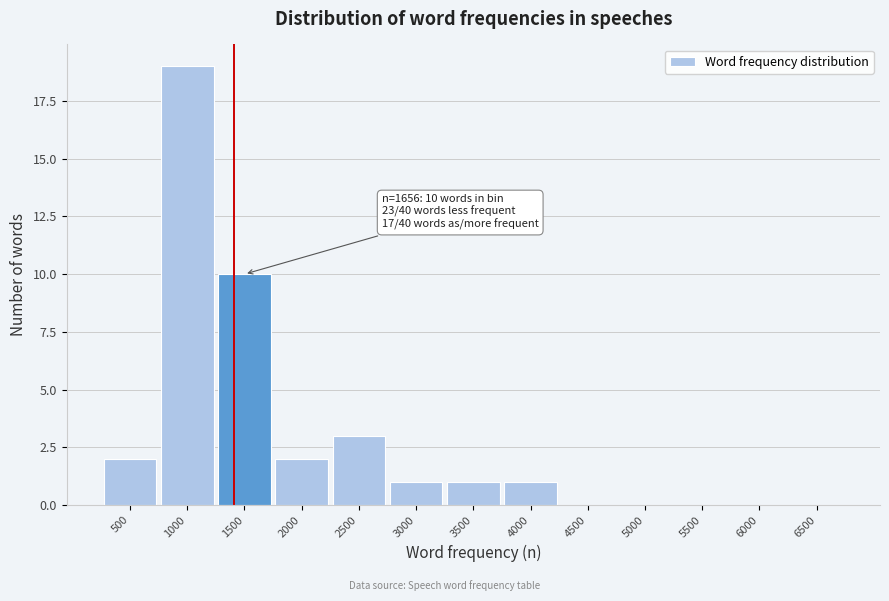

Reading left to right, extract all data points from this chart.

500=2	1000=19	1500=10	2000=2	2500=3	3000=1	3500=1	4000=1	4500=0	5000=0	5500=0	6000=0	6500=0